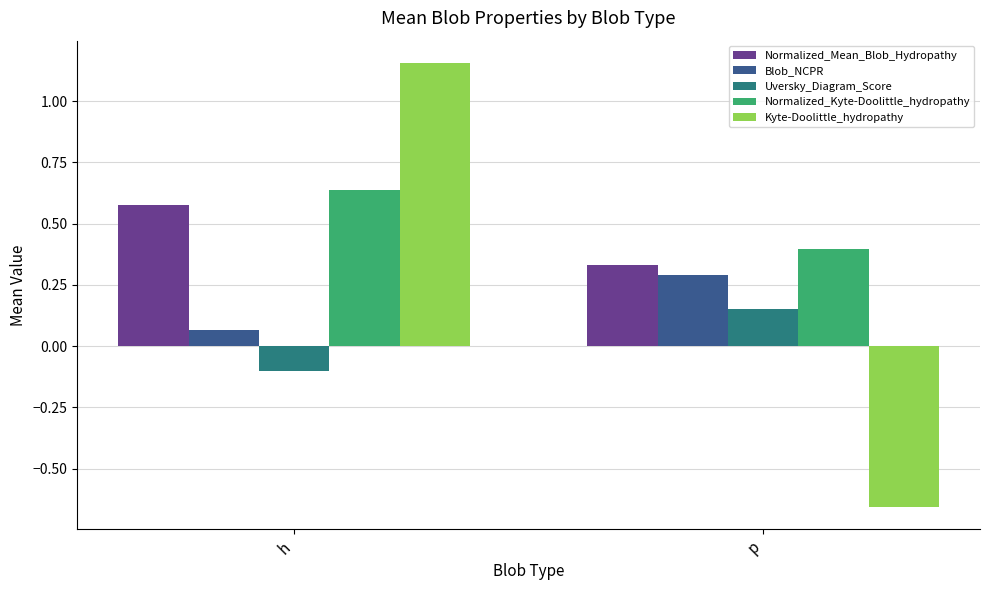

The value of Blob_NCPR at h is 0.0. True or false?

False